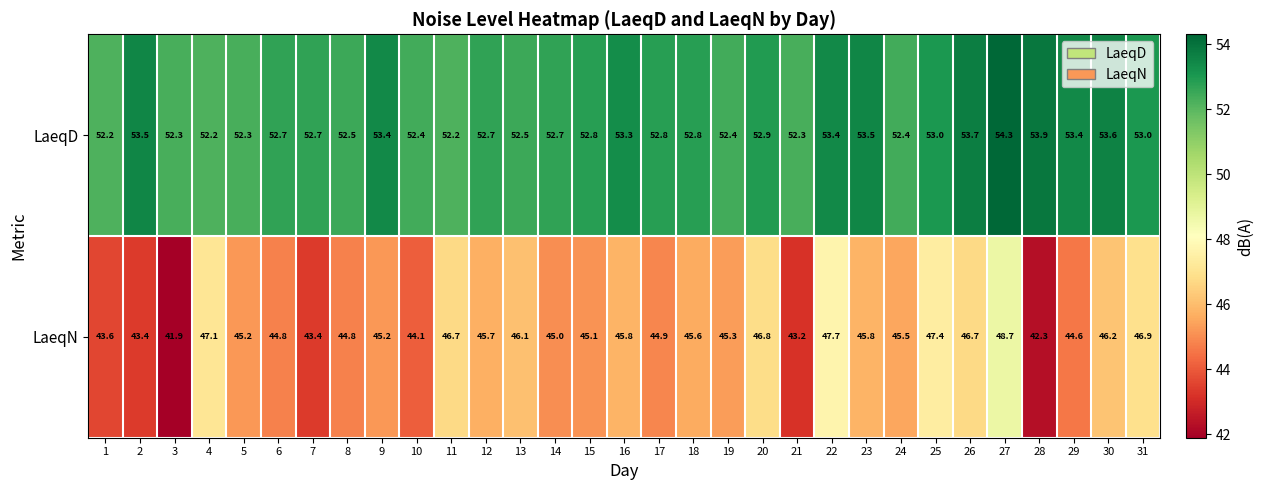

Which series has the largest range (max minus min)?

LaeqN